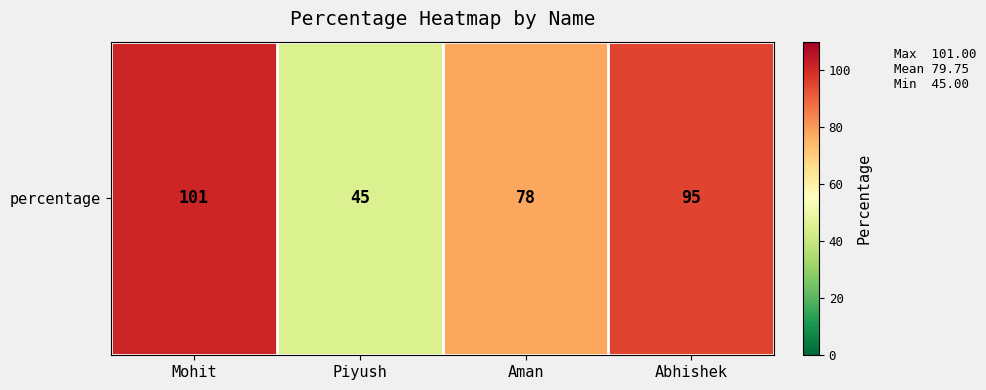

List the labels in order of value, smallest first.

Piyush, Aman, Abhishek, Mohit